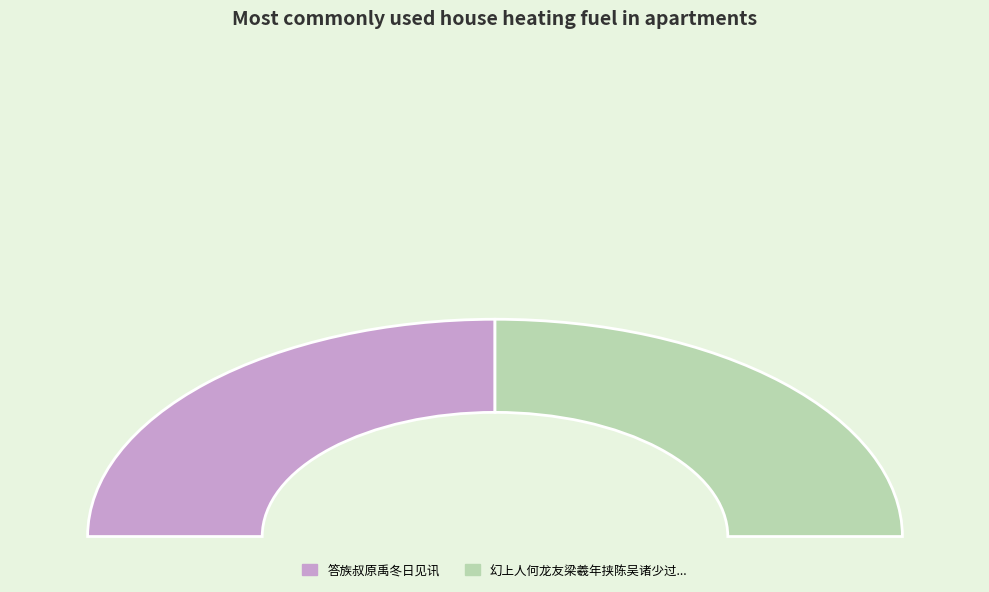

Which category has the biggest portion of the pie?

幻上人何龙友梁羲年挟陈吴诸少过饮澹圃族祖经季叔原禹原涑兄羽仲弟子敬嘉实席上同赋